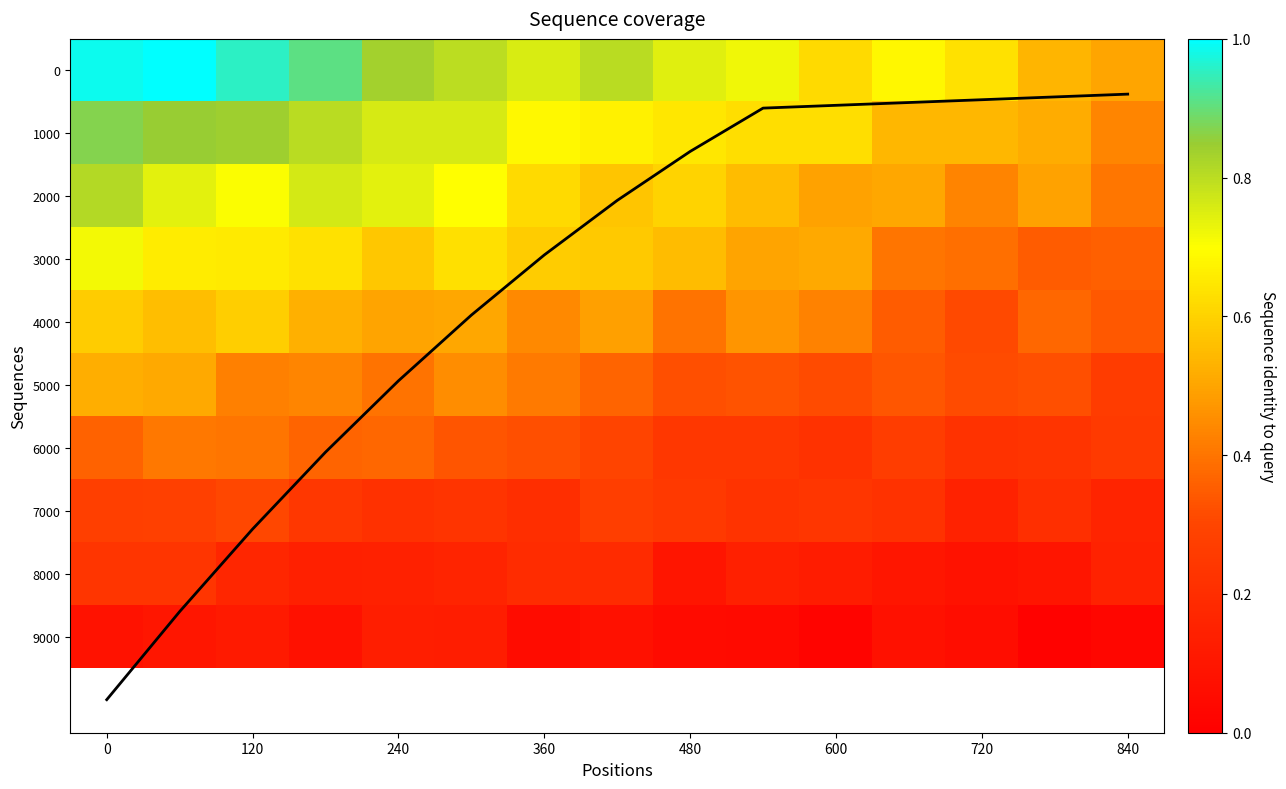

What is the average value of the 4000 series?

0.5